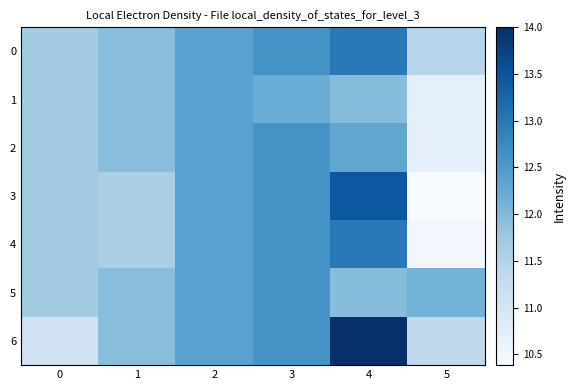

At how many categories does at least one series exceed 12?

4